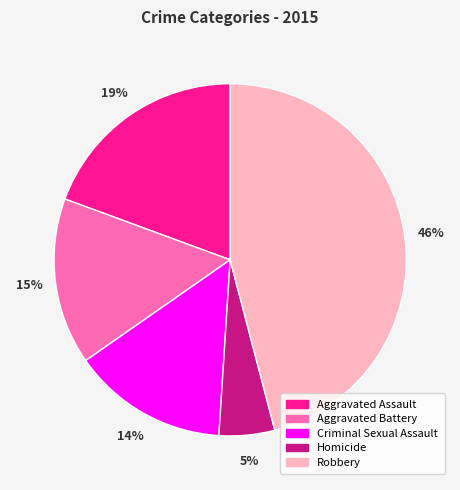

To the nearest percent, what portion does Robbery represent?

46%